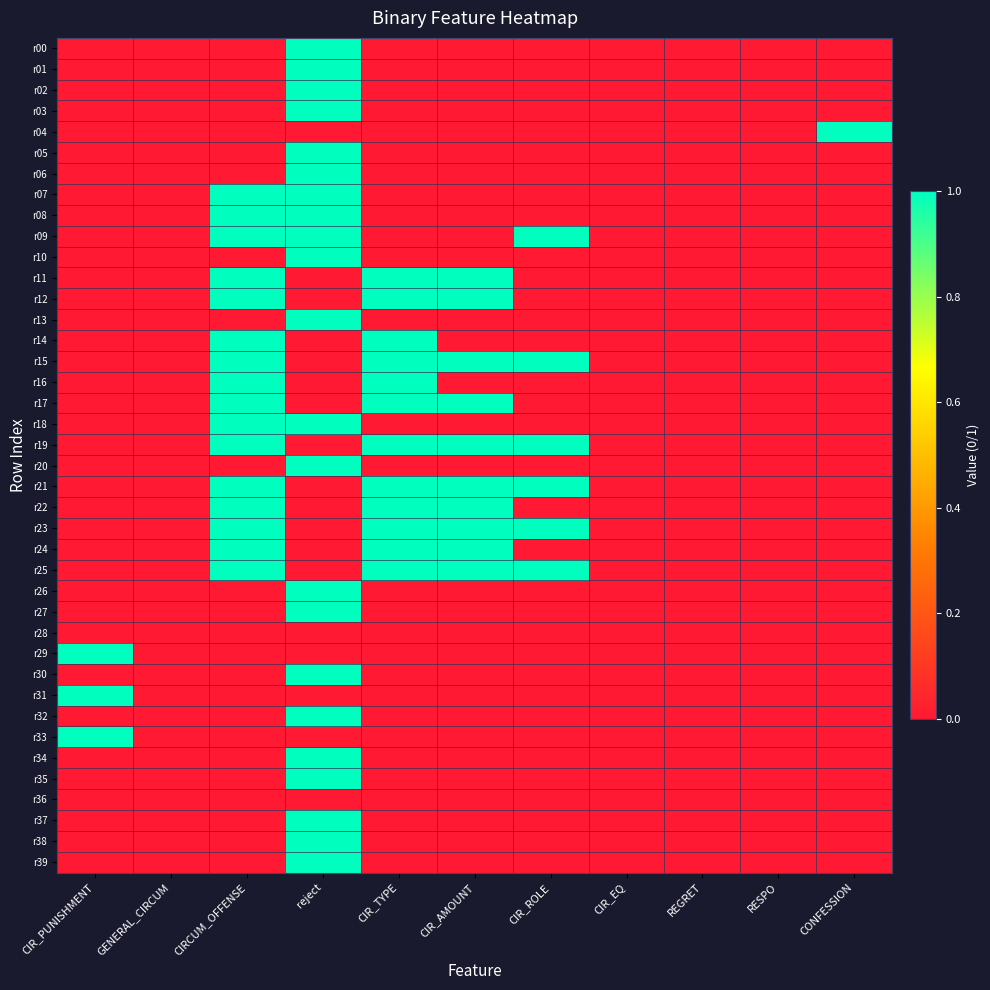

Rank the series by their maximum value, from highest to lowest.

r00, r01, r02, r03, r04, r05, r06, r07, r08, r09, r10, r11, r12, r13, r14, r15, r16, r17, r18, r19, r20, r21, r22, r23, r24, r25, r26, r27, r29, r30, r31, r32, r33, r34, r35, r37, r38, r39, r28, r36